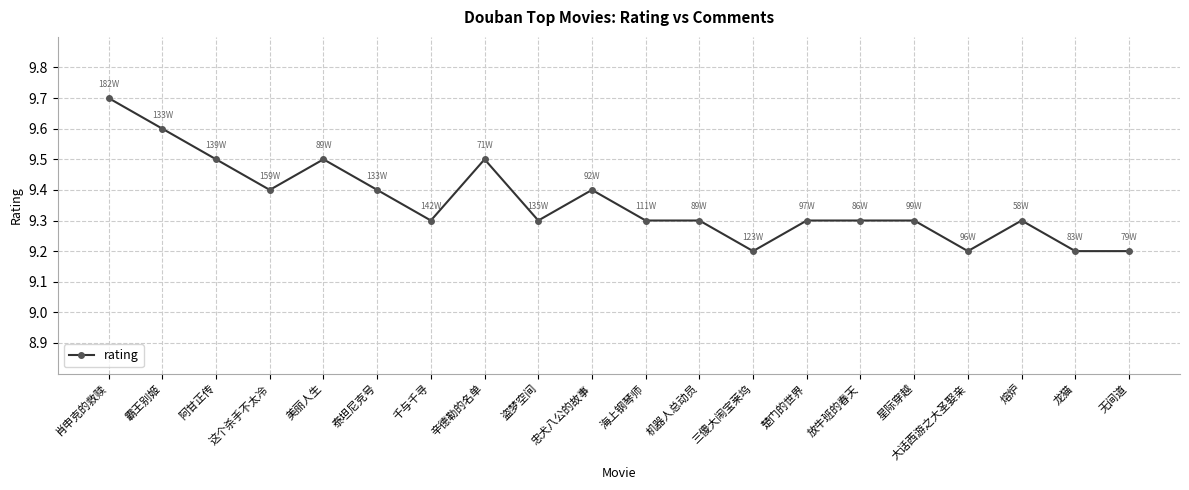

Which has a higher value, 盗梦空间 or 忠犬八公的故事?

忠犬八公的故事